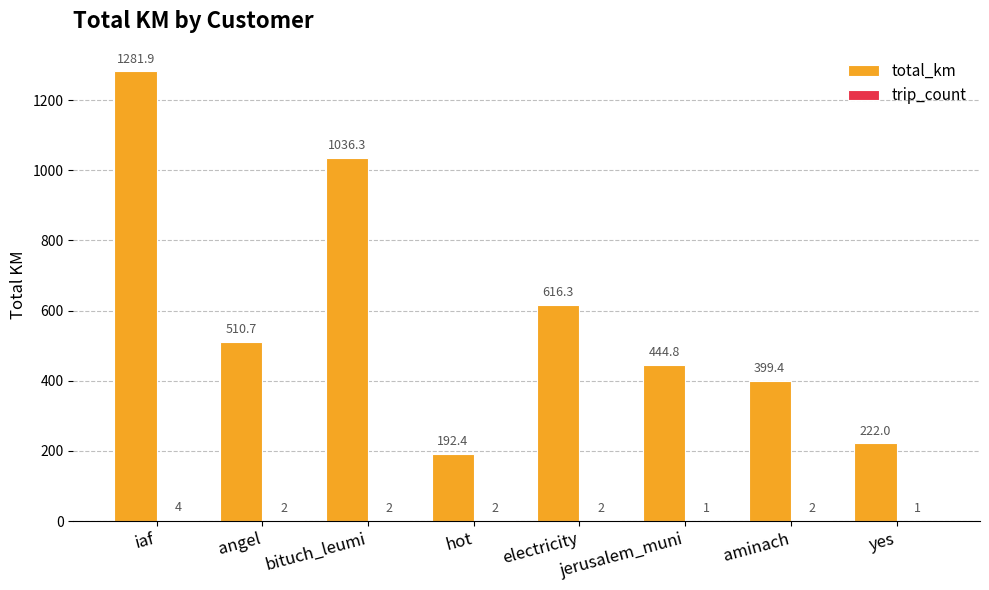

What is the maximum value for total_km?

1281.9